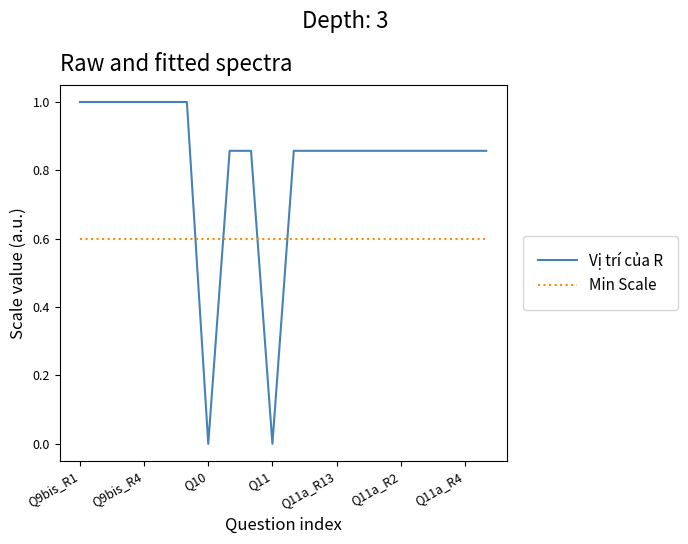

Which series has the largest total across all categories?

Vị trí của R